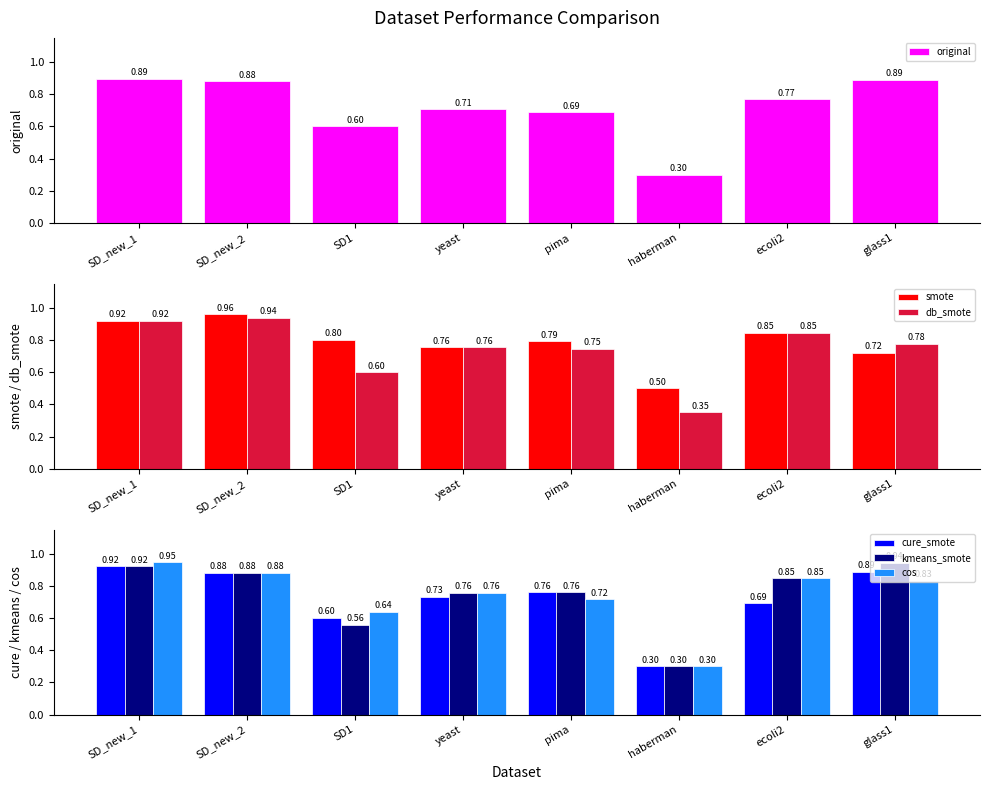

Rank the series by their maximum value, from lowest to highest.

original, cure_smote, db_smote, kmeans_smote, cos, smote